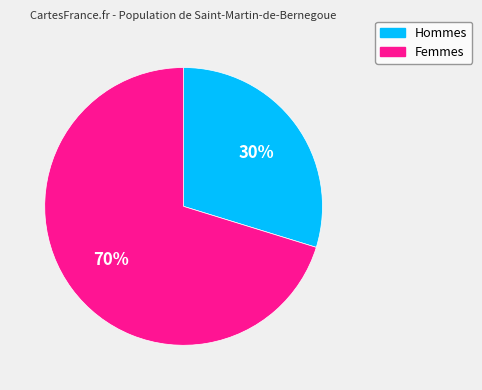

To the nearest percent, what is the difference between the largest and smallest slice percentages?

40%